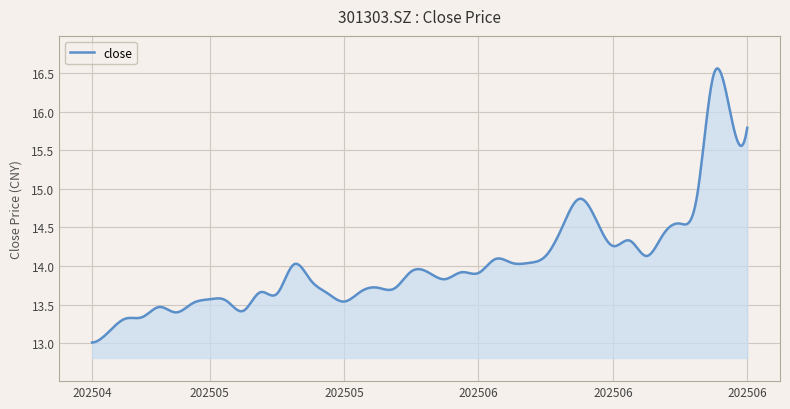

What is the difference between the maximum and minimum values?

3.5